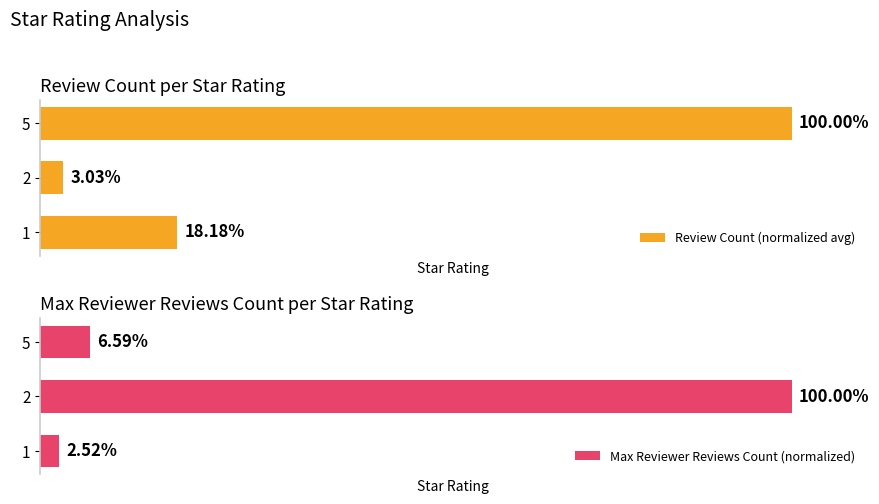

The value of Max Reviewer Reviews Count (normalized) at 1 is 32.5. True or false?

False